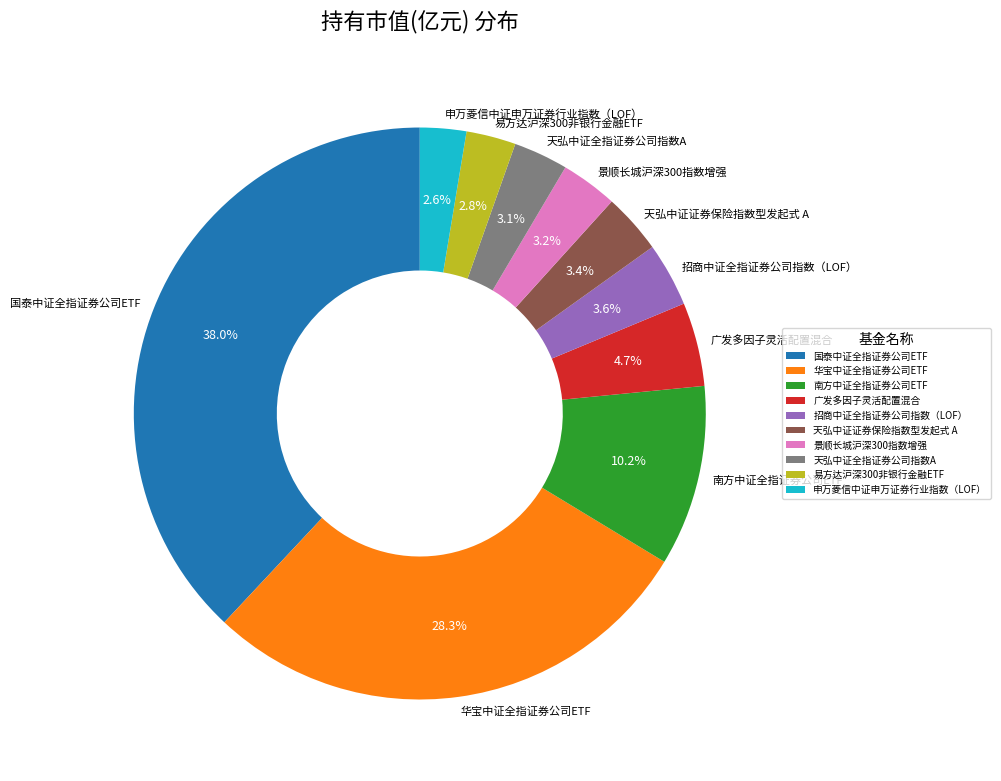

How many segments does this pie chart have?

10